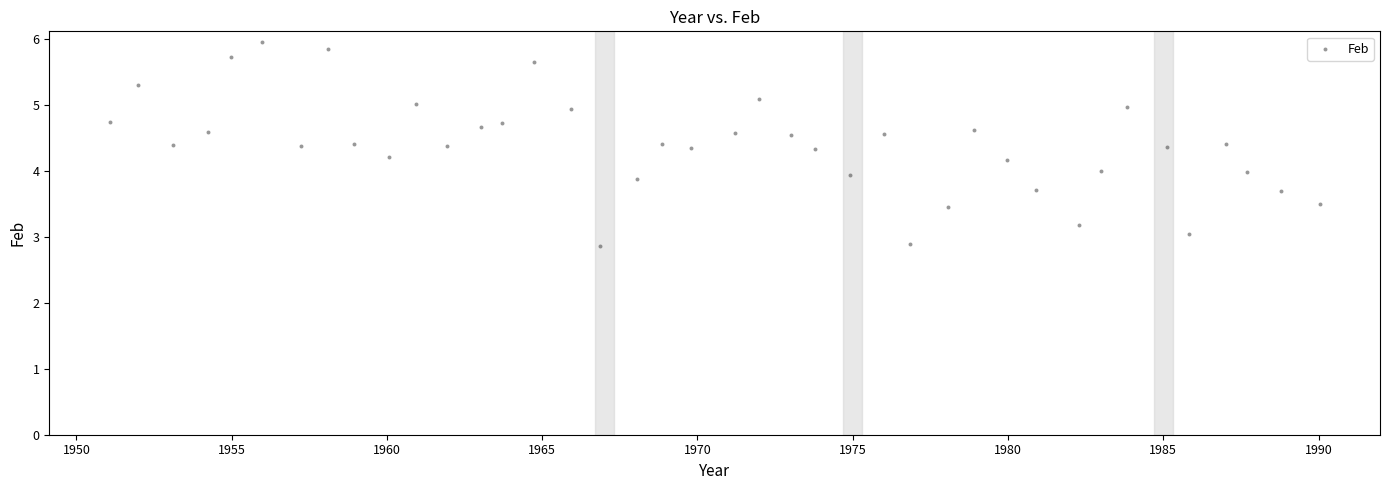

What is the range of X values (max minus min)?

39.0